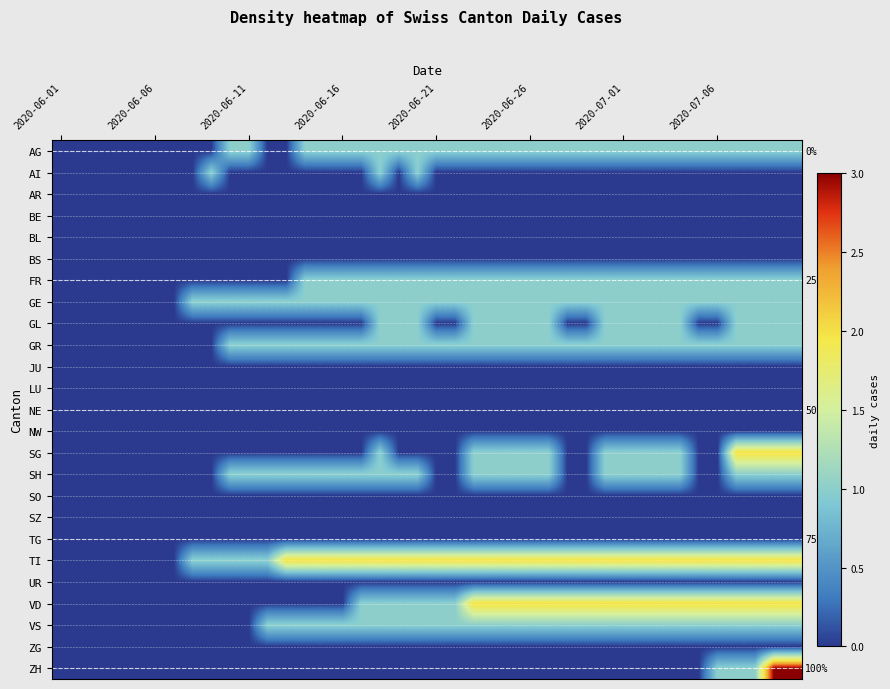

Which category has the lowest value in the VS series?

2020-06-01